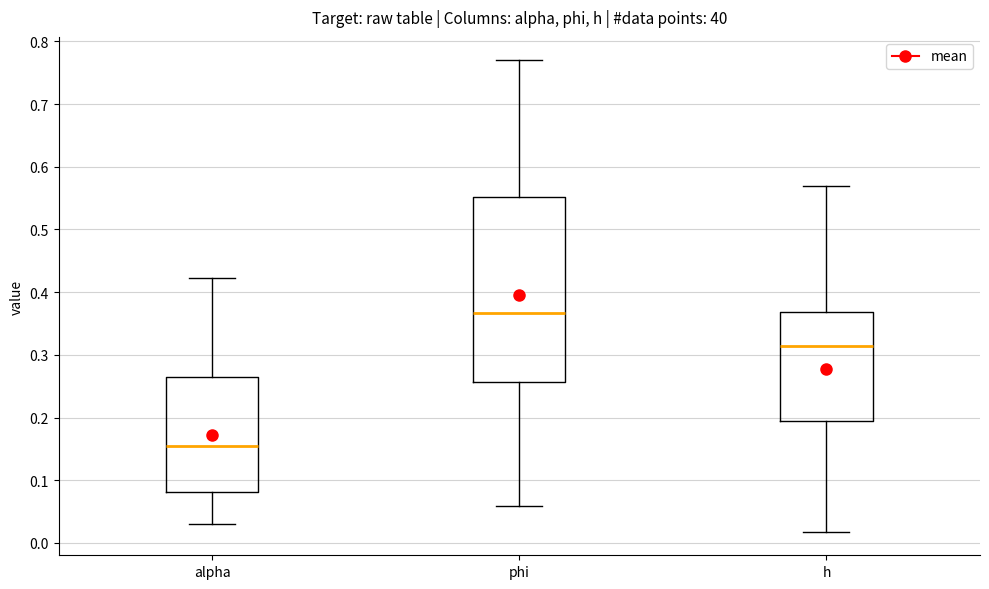

Reading left to right, transcribe this box plot: for each box, give where its median line is, the range the box spans, and where its two whiskers end, as read against the y-axis. The values are not printed on the chart, so give them approximately, as read against the axis.

alpha: median 0.16, box 0.08 to 0.26, whiskers 0.03 to 0.42
phi: median 0.37, box 0.26 to 0.55, whiskers 0.06 to 0.77
h: median 0.31, box 0.19 to 0.37, whiskers 0.02 to 0.57